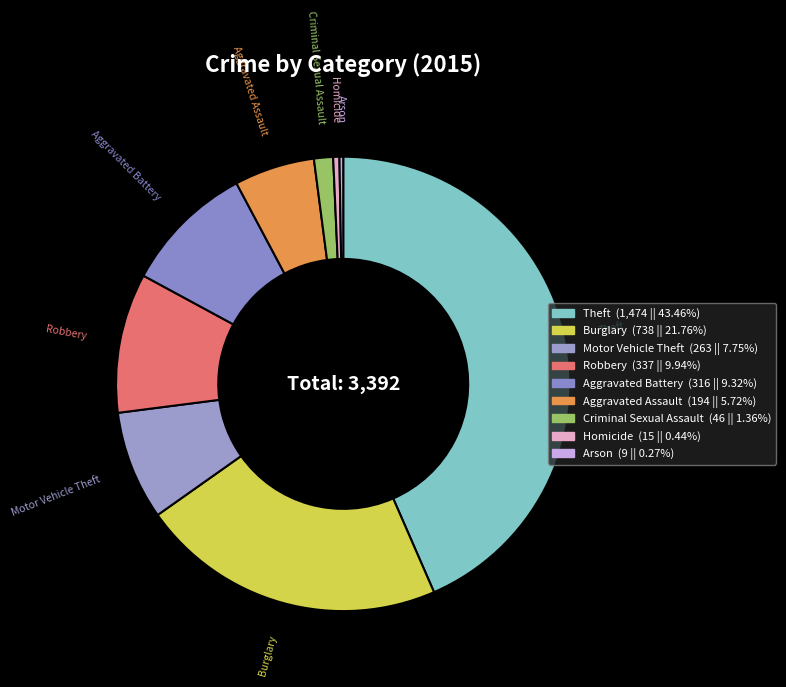

To the nearest percent, what is the difference between the largest and smallest slice percentages?

43%